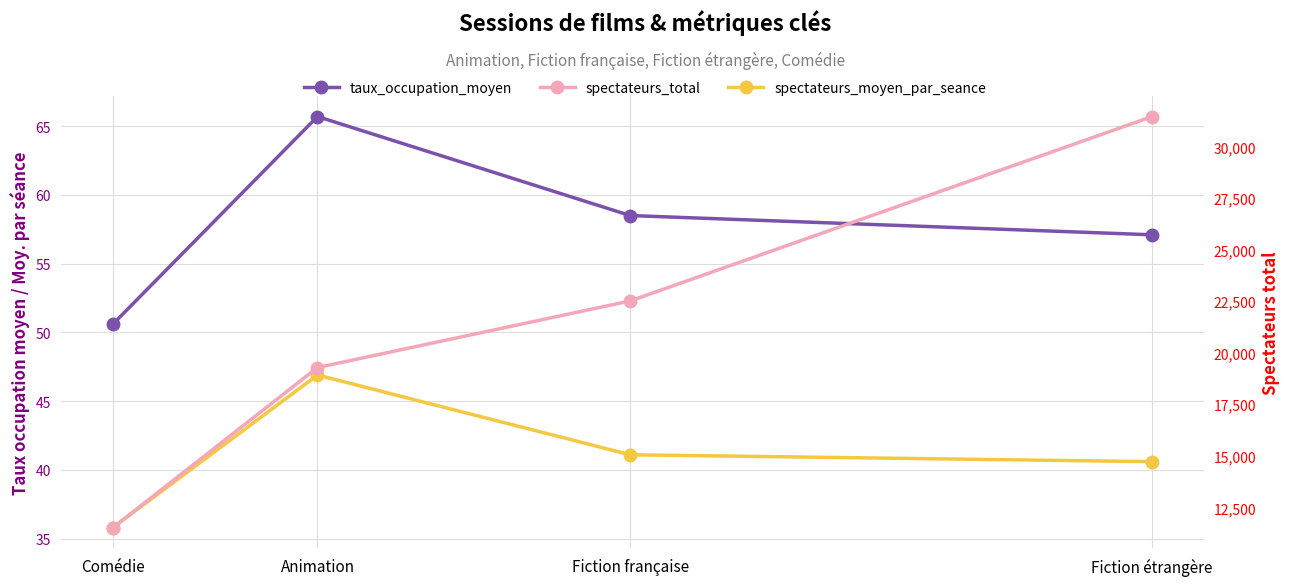

True or false: spectateurs_moyen_par_seance has more than 1 interior local peaks.

False